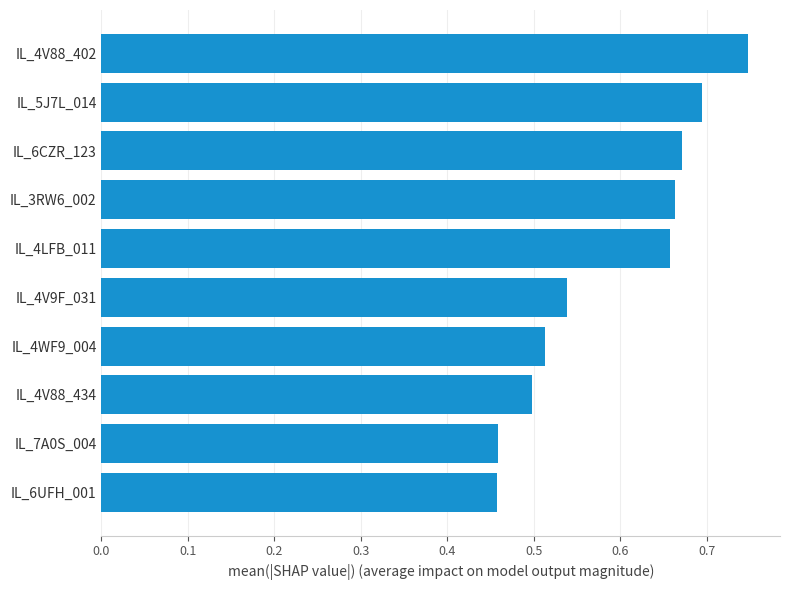

What is the sum of the values at IL_4LFB_011 and IL_5J7L_014?

1.4